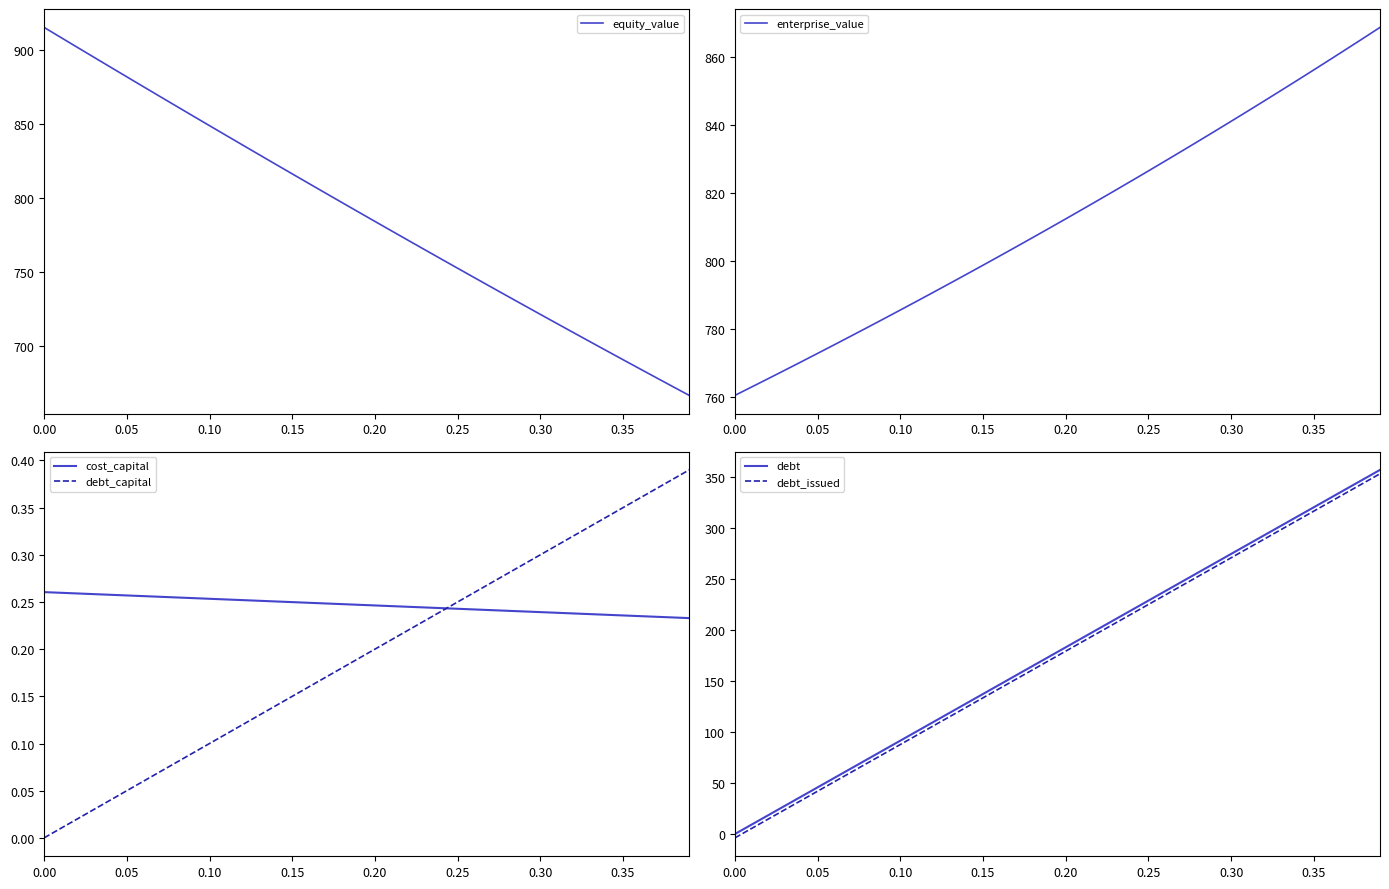

Does the chart display data point markers on the line(s)?

No